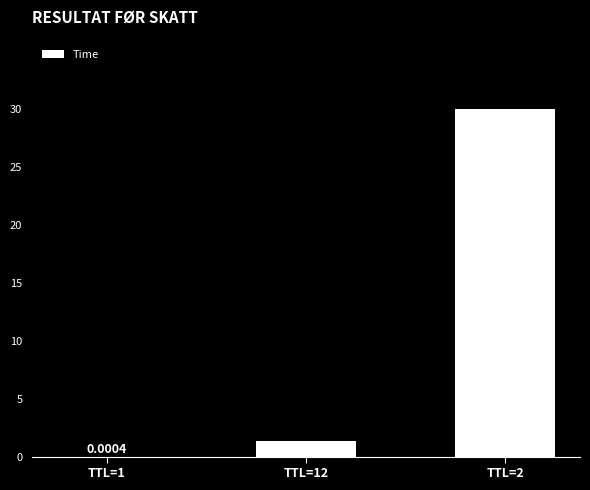

Where does the data first go above 1?

TTL=12